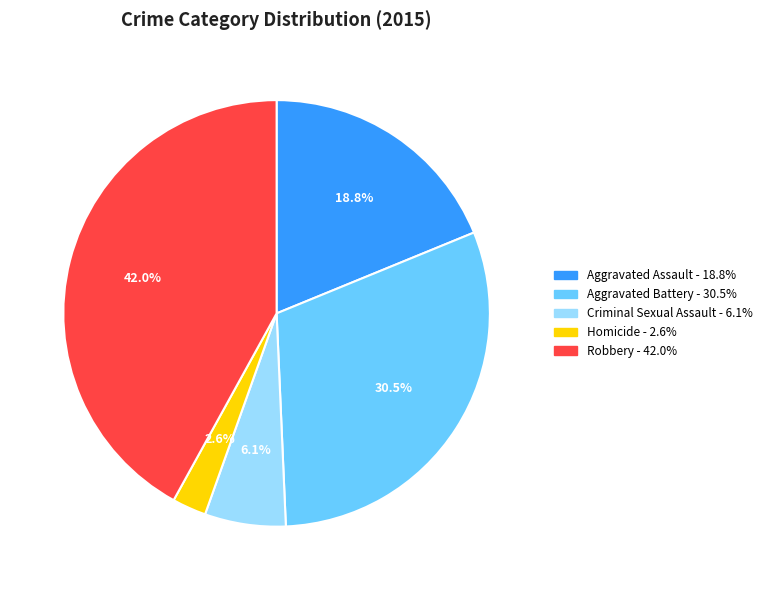

Which has a higher value, Aggravated Assault or Aggravated Battery?

Aggravated Battery